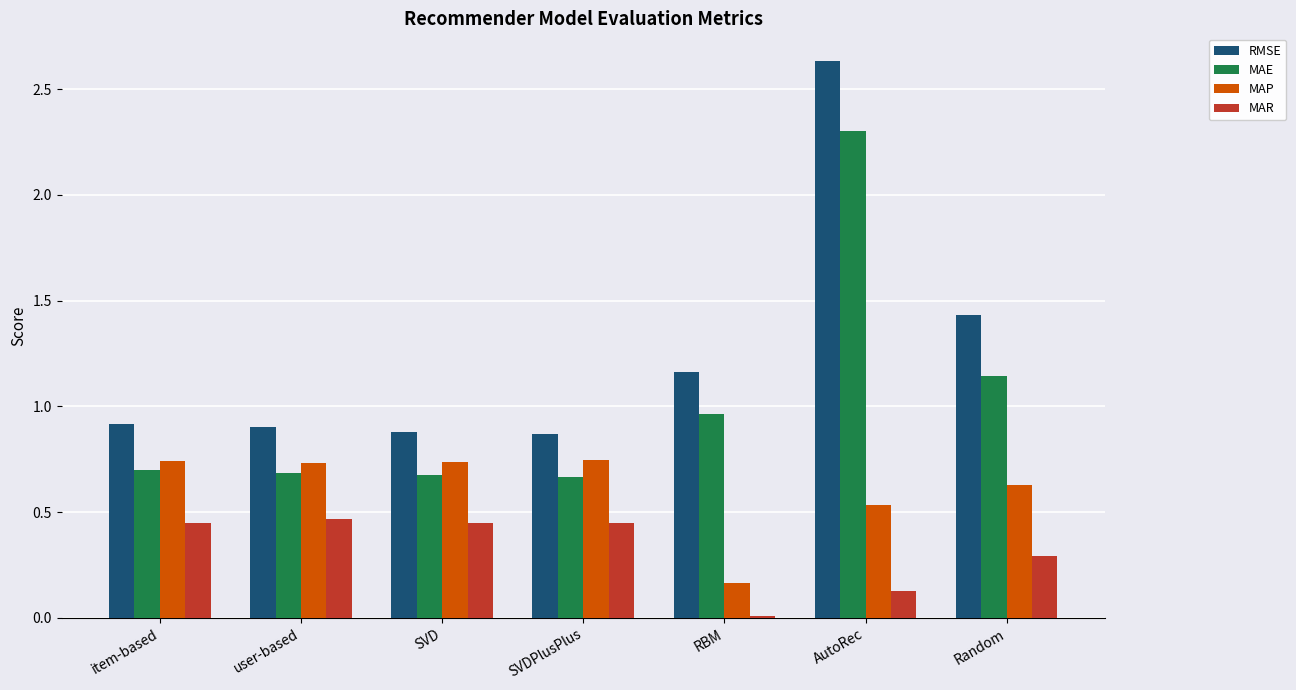

Is the value of MAR at item-based greater than the value of MAE at RBM?

No